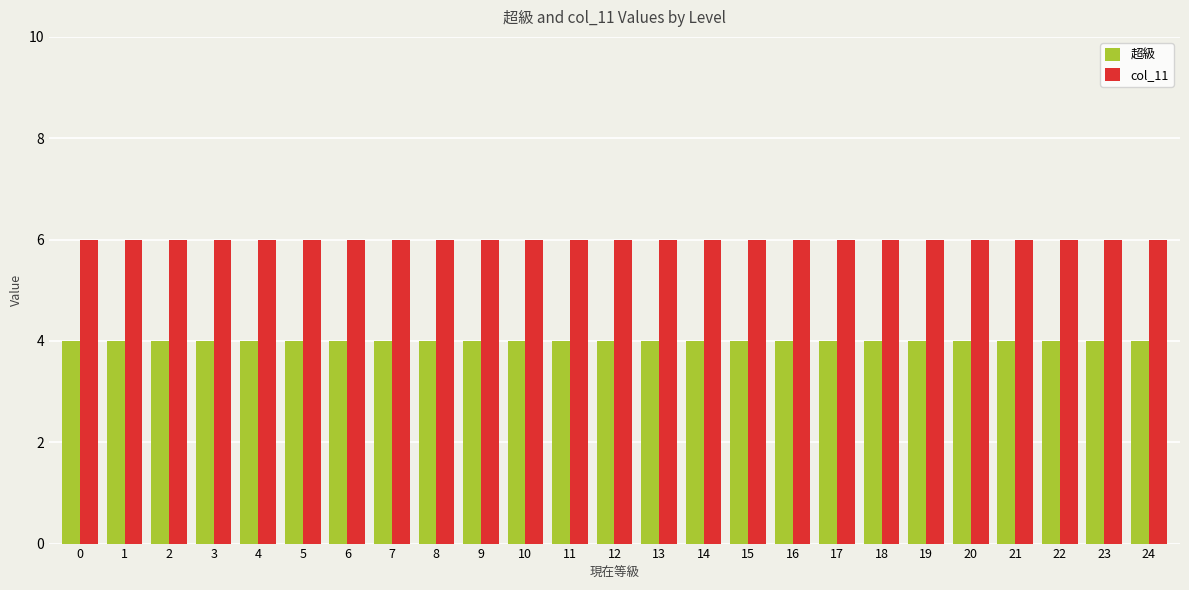

What is the sum of all col_11 values?

150